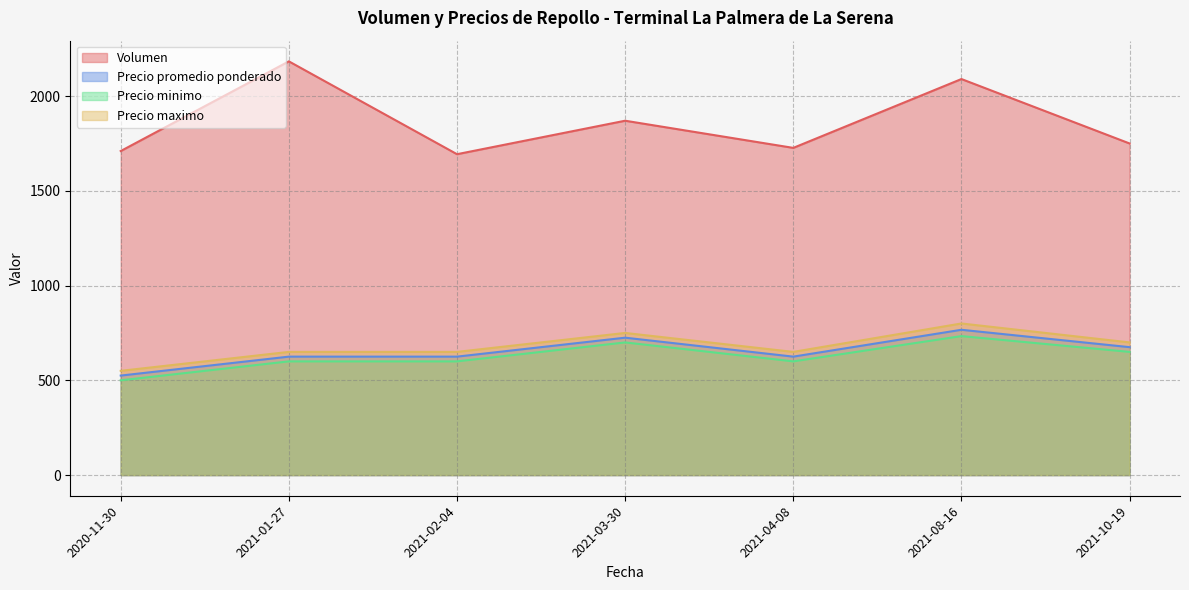

At which label is Volumen closest to 1938?

2021-03-30